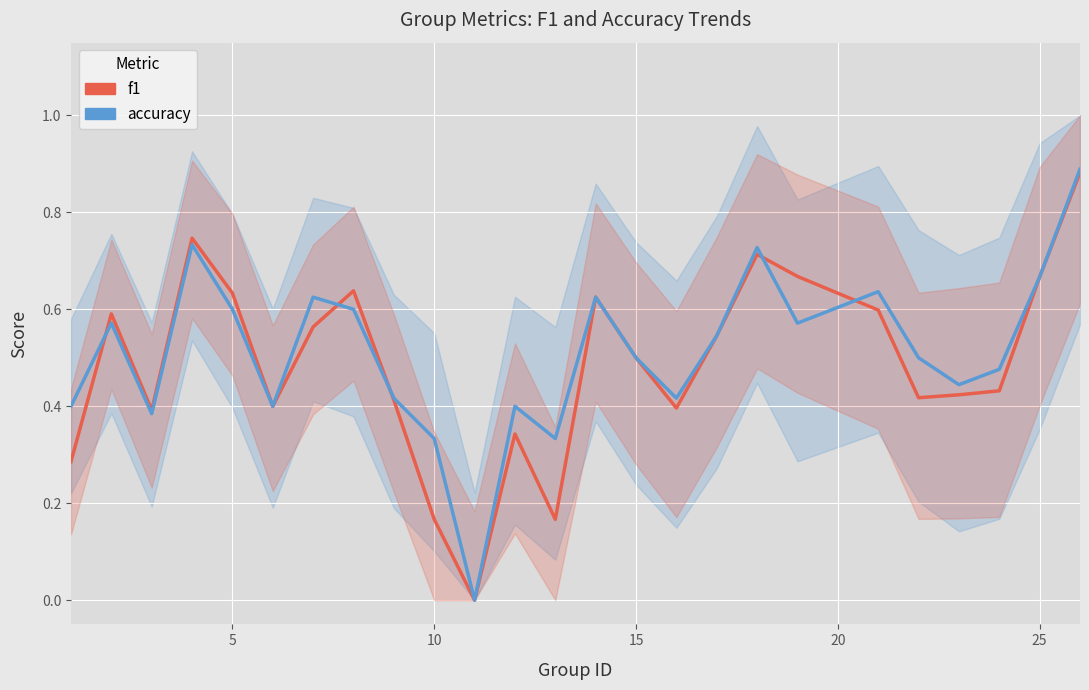

What is the highest value of the f1 series?

0.9